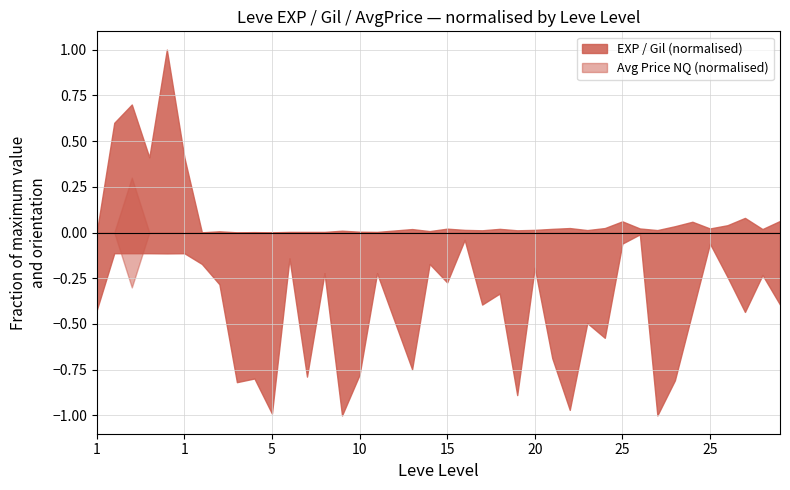

What is the difference between the Leve Gil values at 5 and 30?

70.0